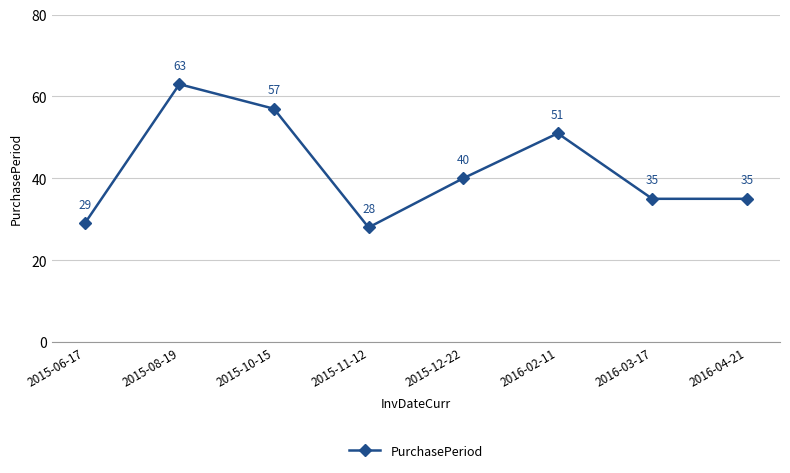

Count the values in the range 35 to 57.

5